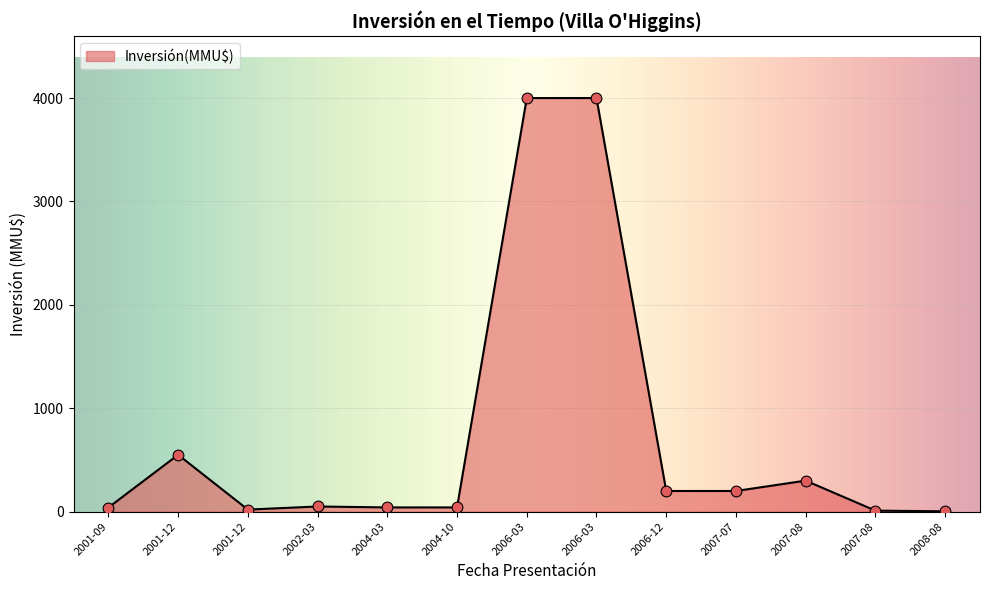

How many lines are shown in the chart?

1